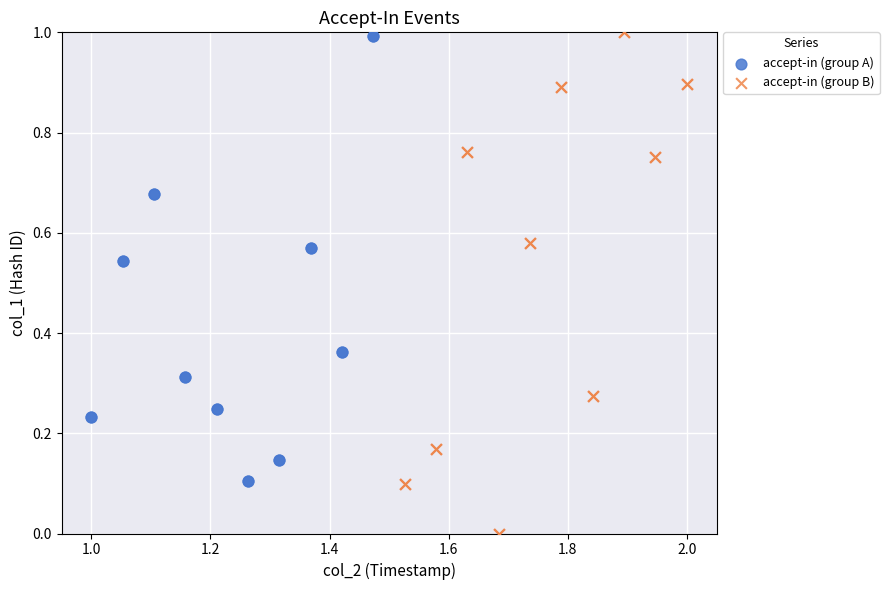

Which series reaches the minimum Y coordinate?

accept-in (group B)